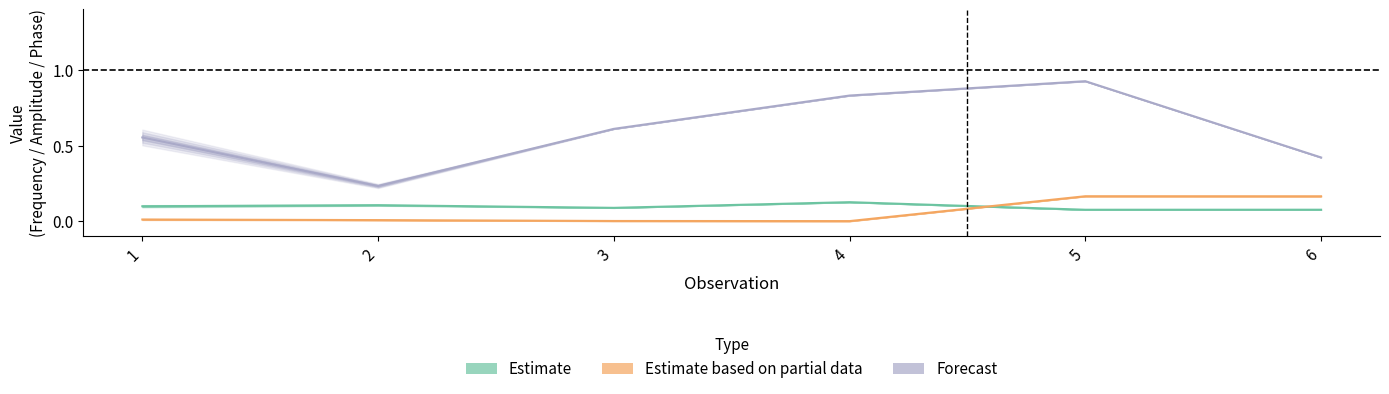

Which category has the lowest value across all series?

4